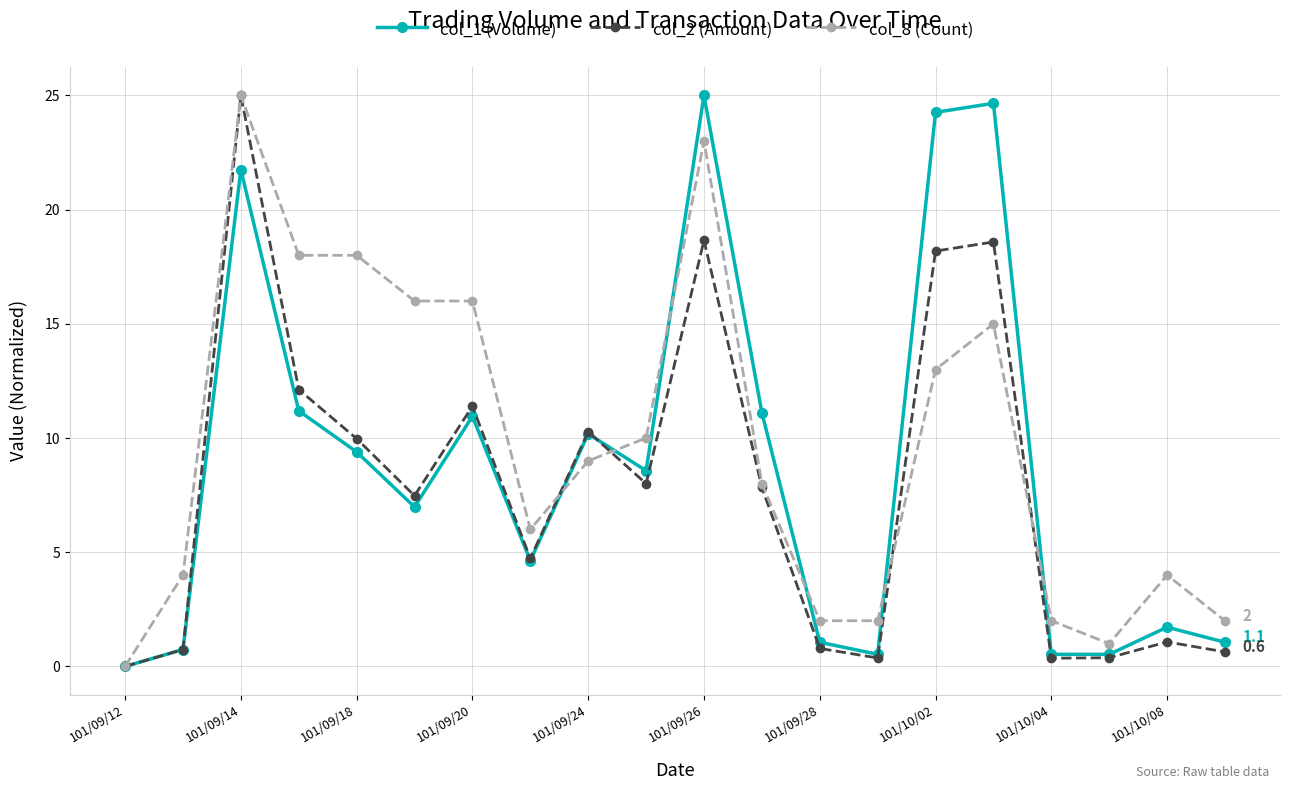

What is the value of the col_2 (Amount) point at the 3rd from the left?

25.0